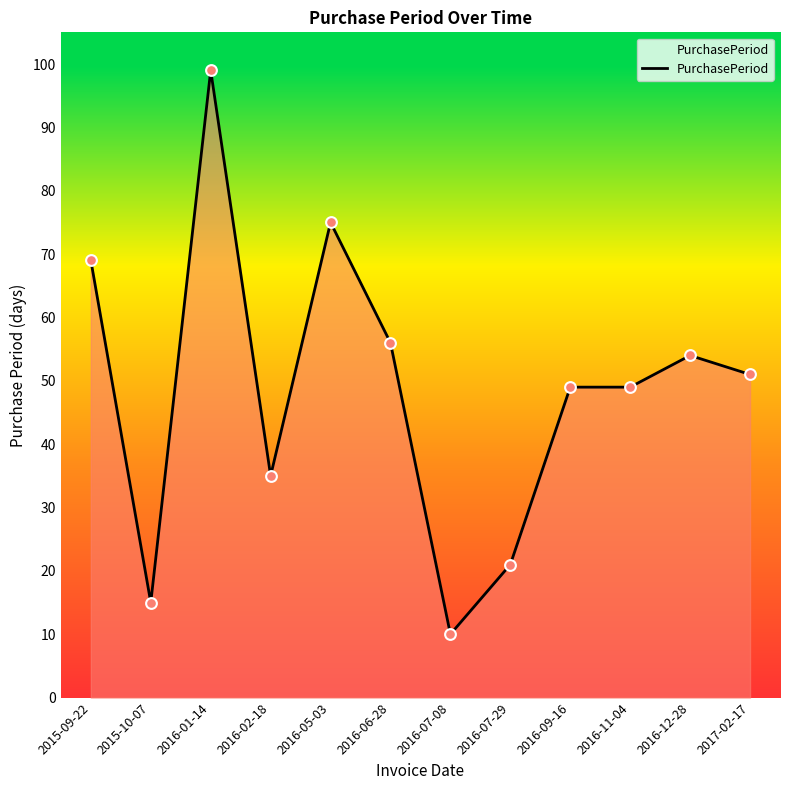

Between 2015-10-07 and 2015-09-22, which is larger?

2015-09-22